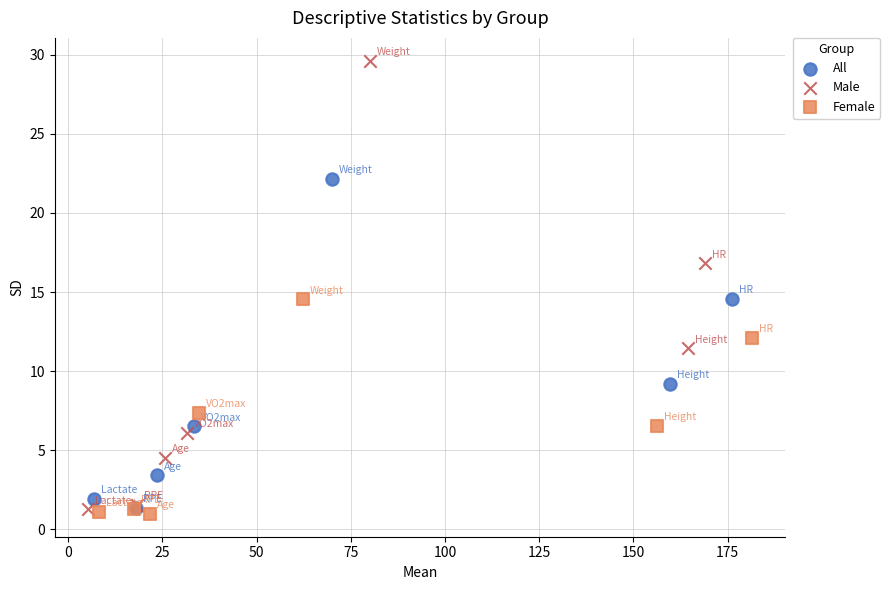

Which series reaches the maximum Y coordinate?

Male